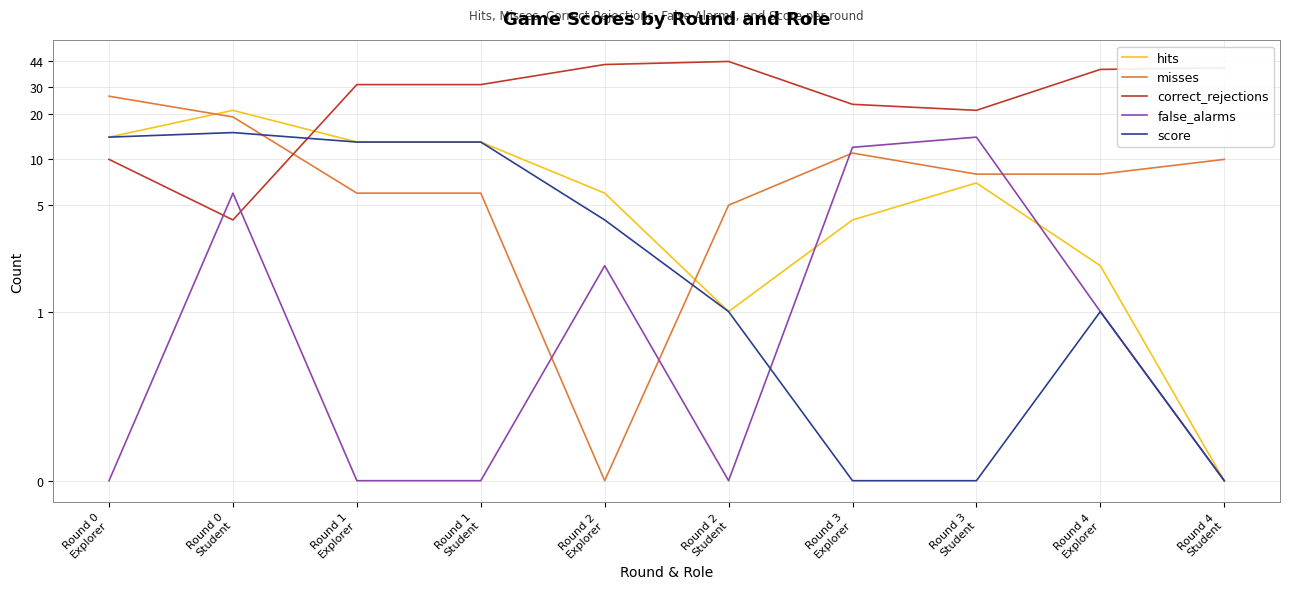

What is the average value of the hits series?

8